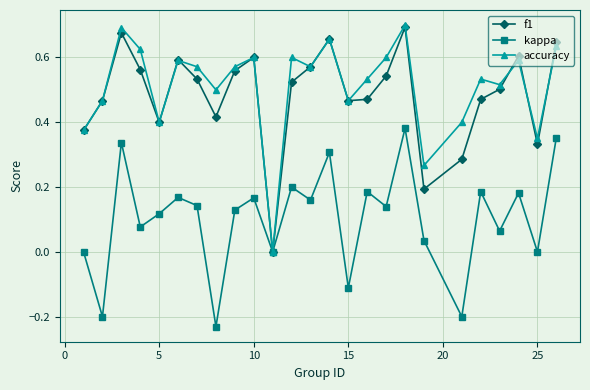

True or false: f1 has more than 2 interior local peaks.

True